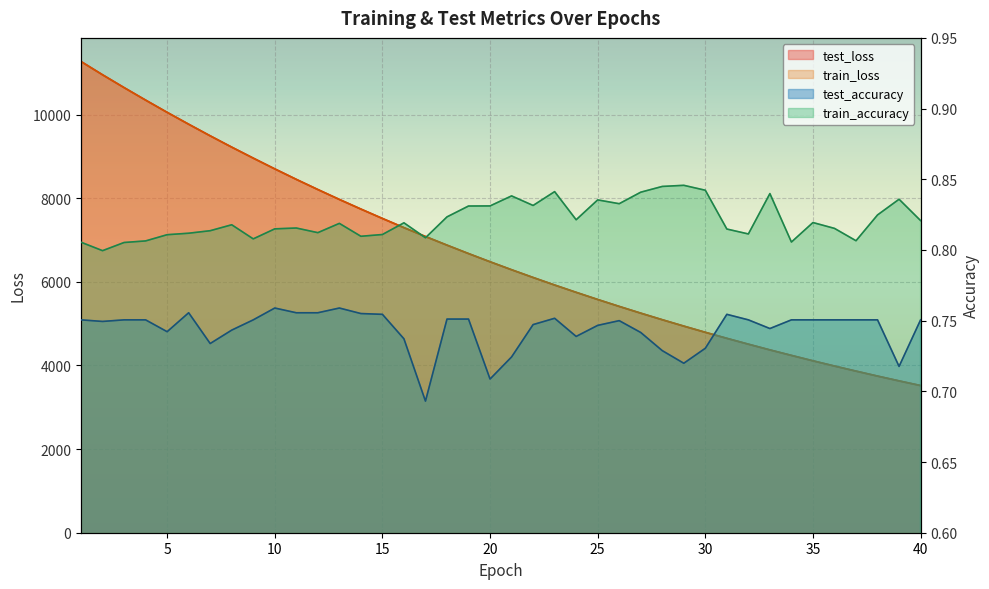

In test_accuracy, how many points are lower than both neighbors (excluding endpoints)?

9